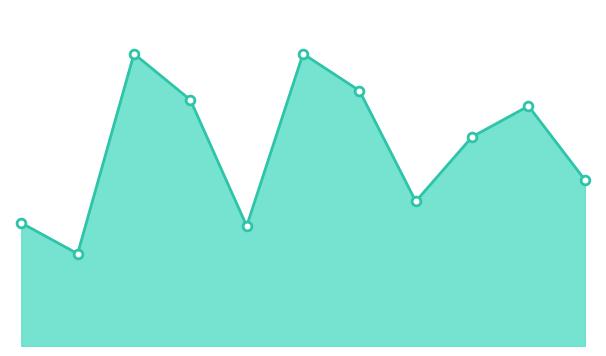

How many lines are shown in the chart?

1